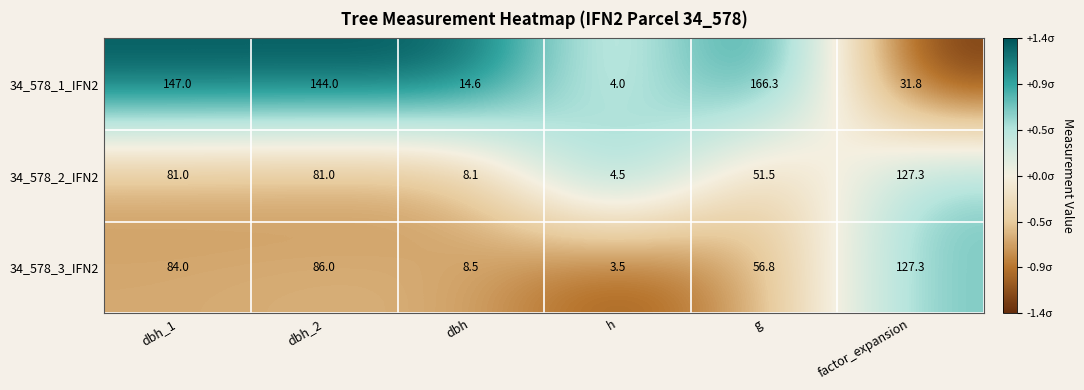

Which series has the widest spread of values?

34_578_1_IFN2